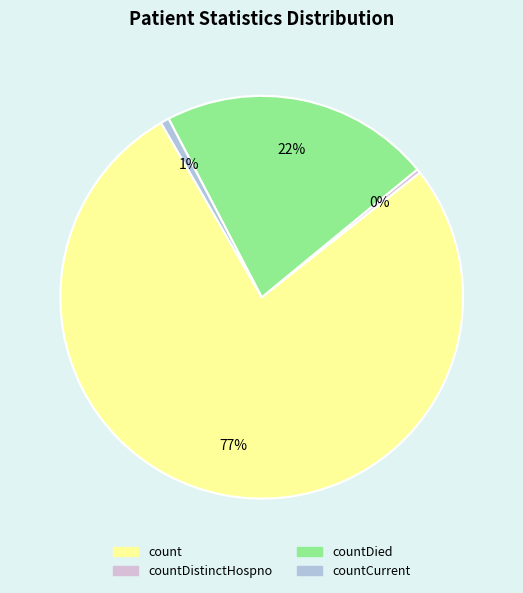

Is there any slice that represents more than half of the pie?

Yes